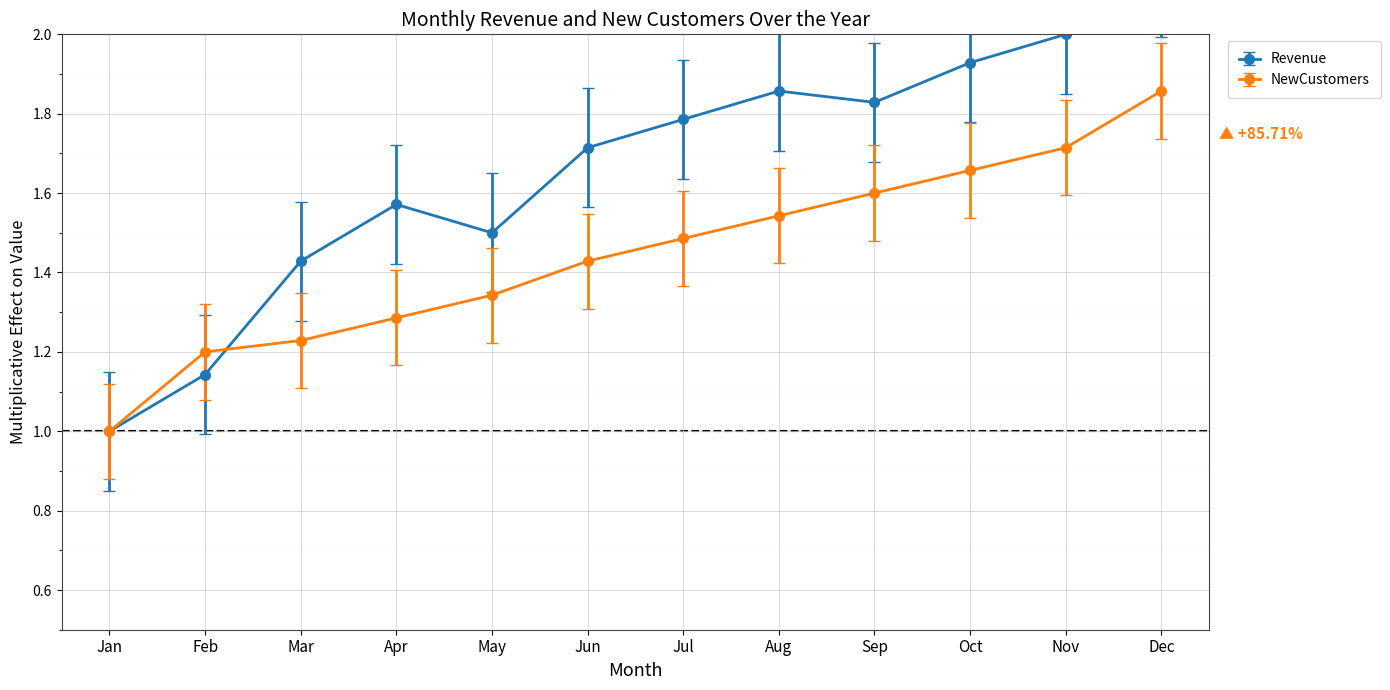

Between which two adjacent categories do NewCustomers and Revenue first intersect?

Feb and Mar